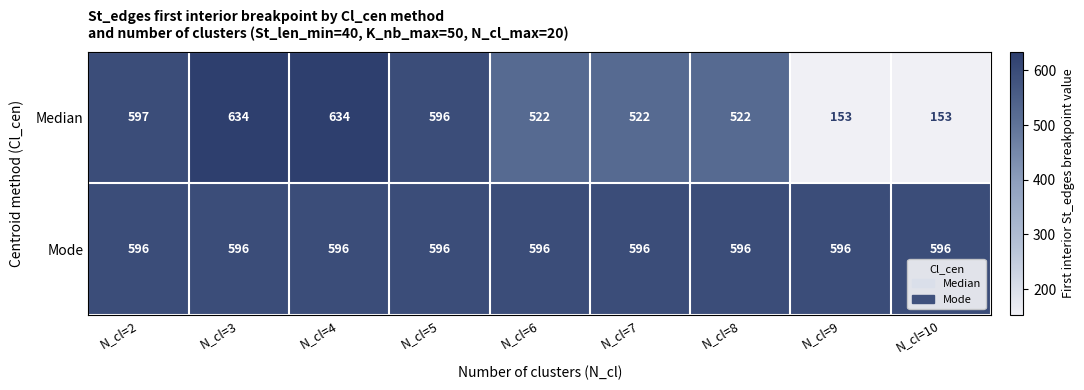

Which series changed the most between N_cl=3 and N_cl=6?

Median